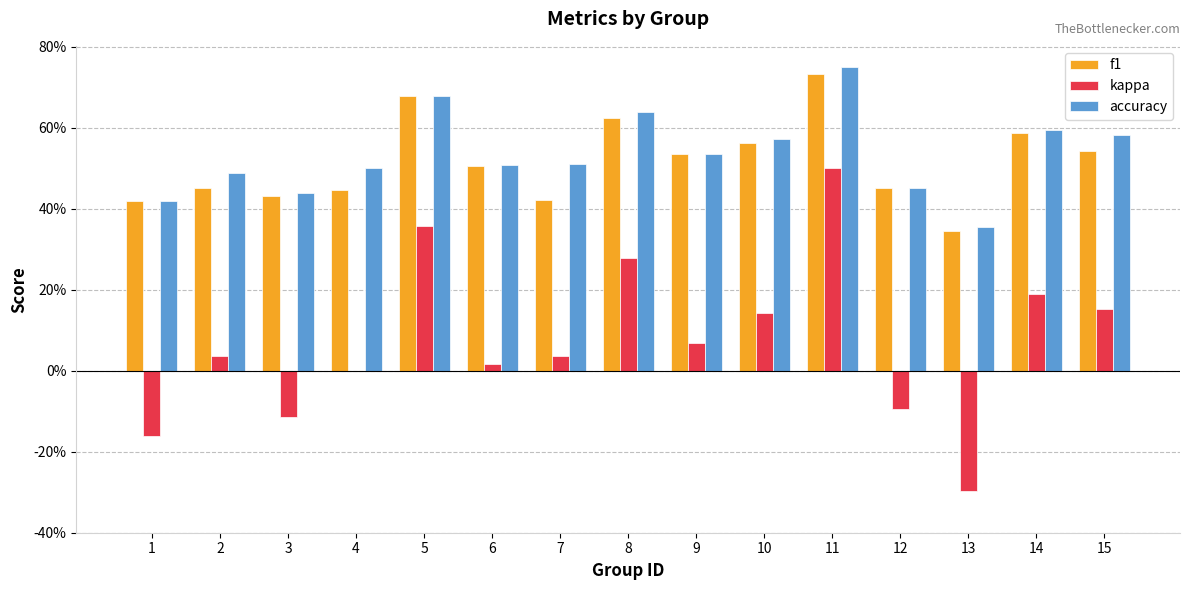

What is the approximate value of accuracy at 14?

0.6